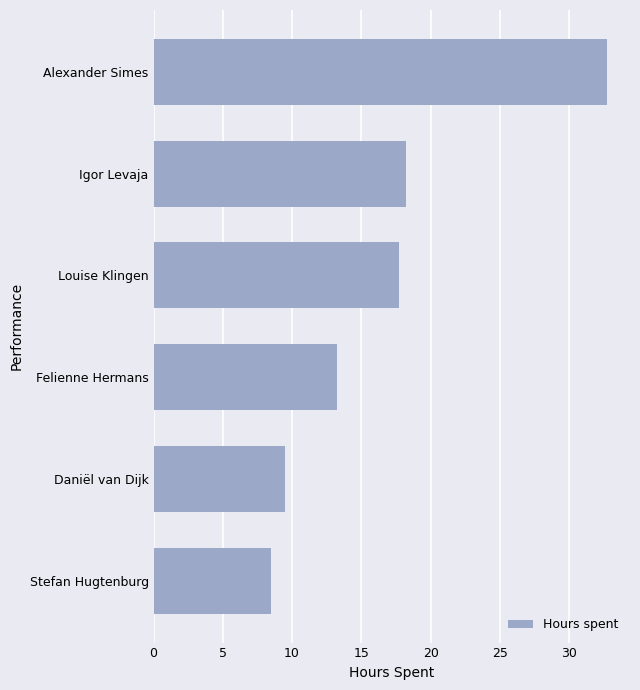

What is the ratio of the value at Alexander Simes to the value at Felienne Hermans?

2.5